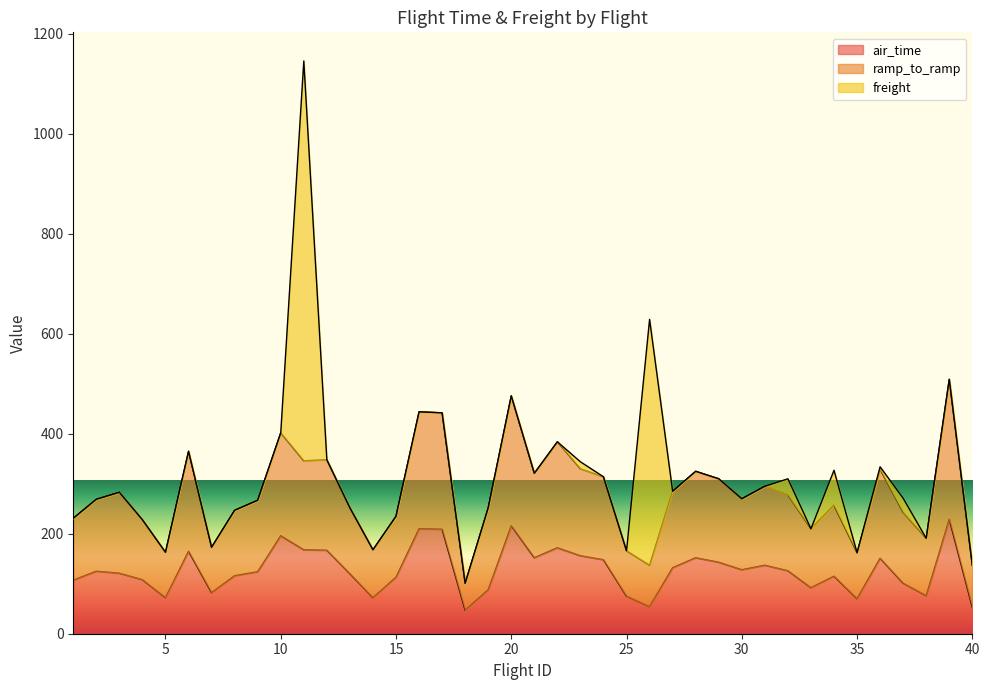

List the labels in order of ramp_to_ramp value, smallest first.

18, 26, 40, 35, 5, 25, 14, 7, 38, 33, 4, 1, 15, 37, 8, 13, 19, 34, 9, 2, 30, 32, 3, 27, 31, 29, 24, 21, 28, 36, 23, 11, 12, 6, 22, 10, 17, 16, 20, 39